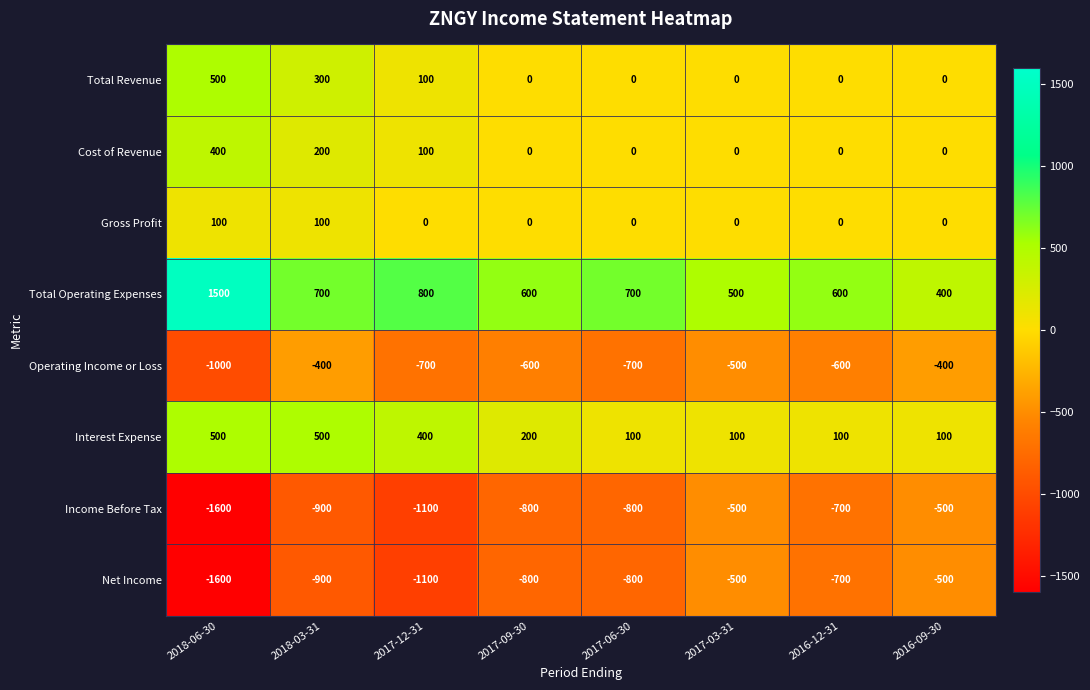

At which category is the sum across all series the highest?

2018-03-31